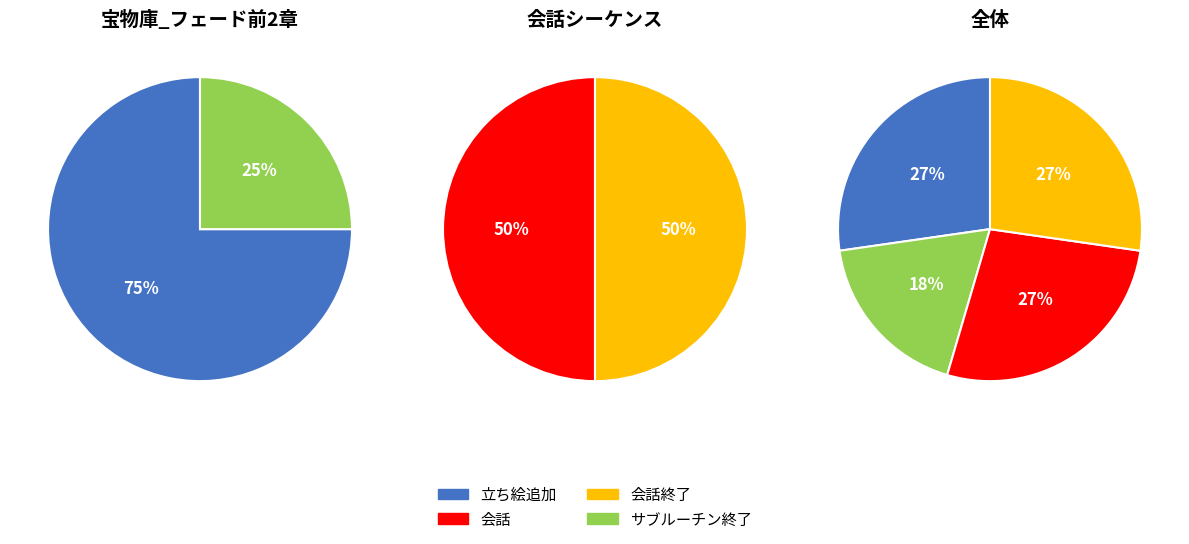

Is it true that サブルーチン終了 is 18% of the pie?

True